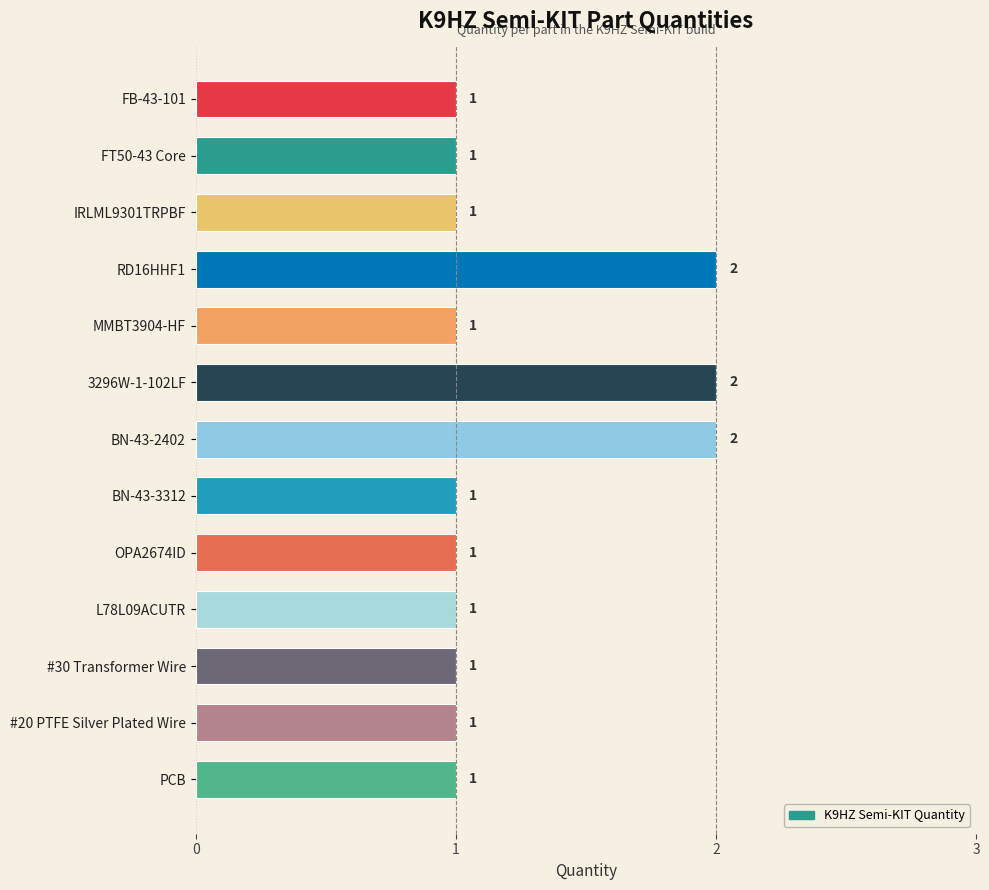

The chart shows a value of 3 at BN-43-2402. True or false?

False